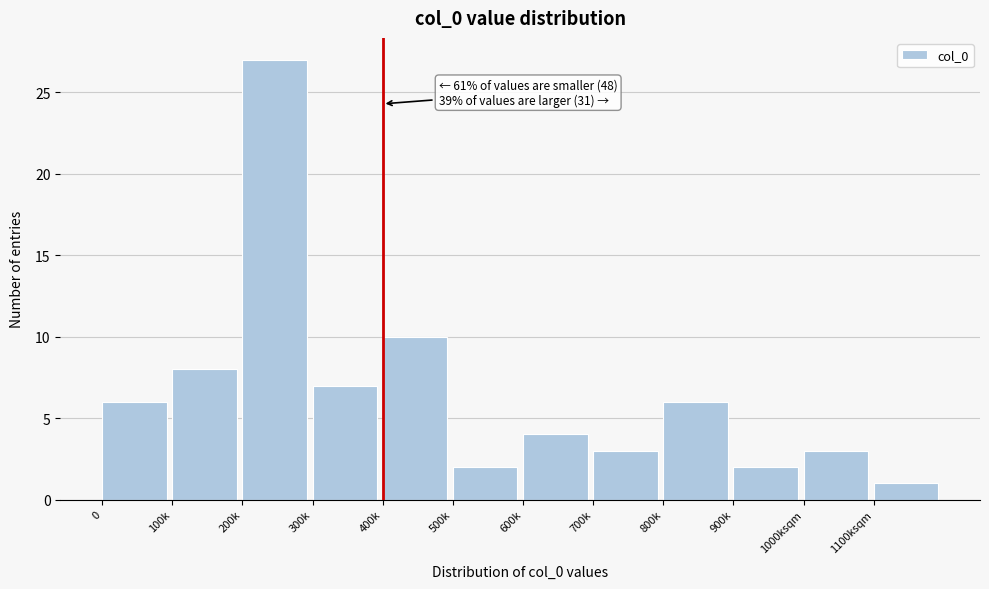

Reading right to left, list all the values displayed in this chart.

1	3	2	6	3	4	2	10	7	27	8	6